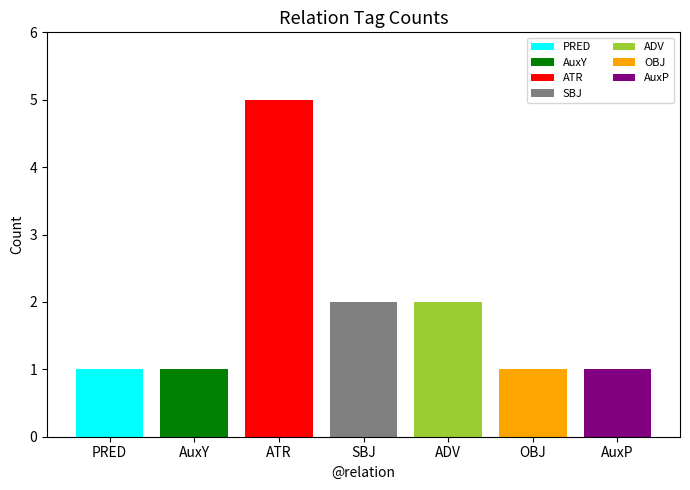

What is the maximum value shown in the chart?

5